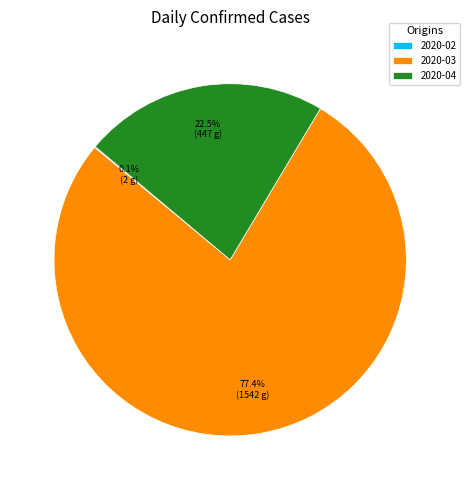

What is the largest slice in the pie chart?

2020-03